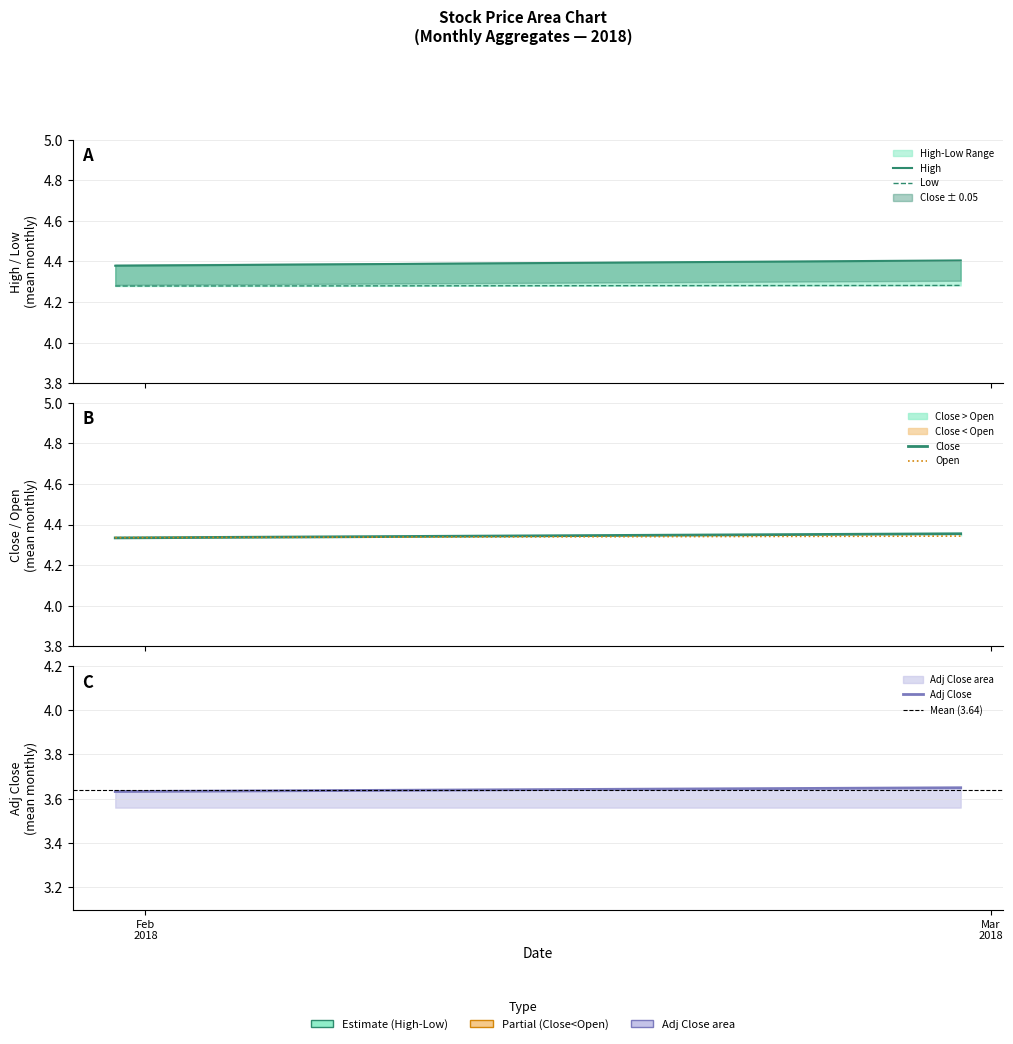

The value of Low at Feb
2018 is 5.7. True or false?

False